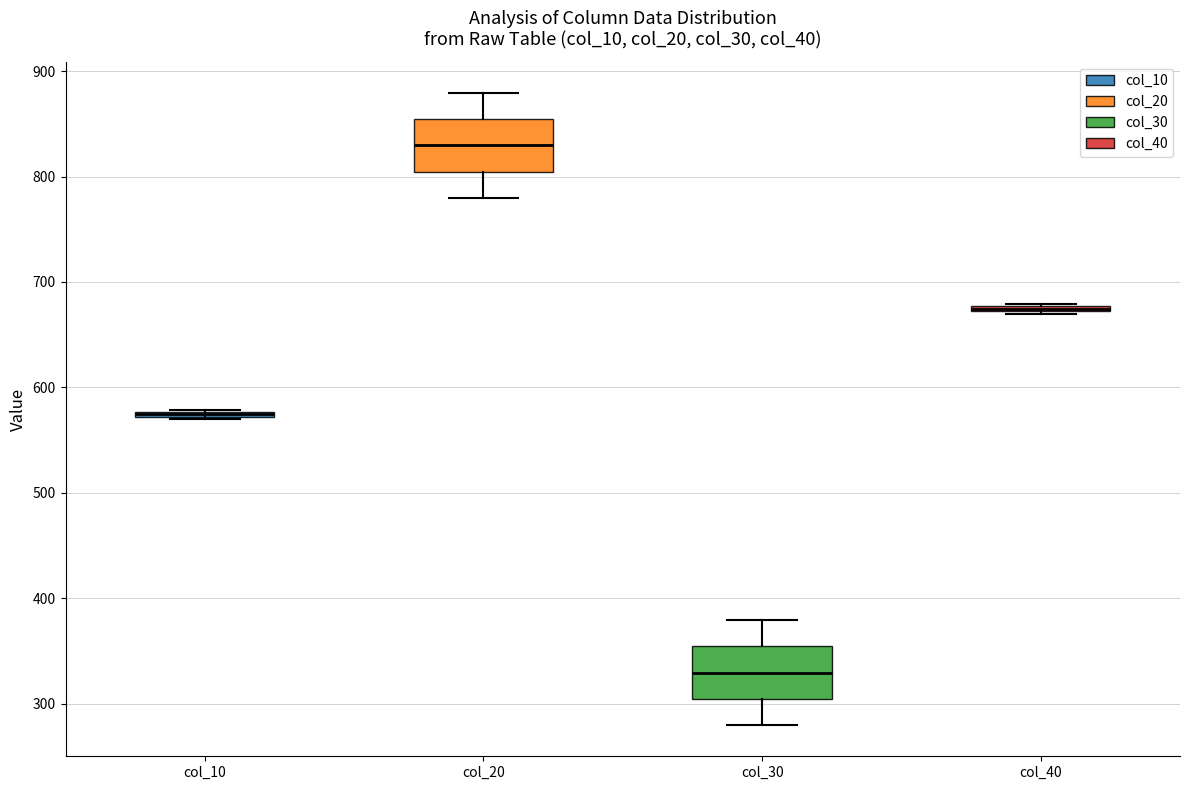

Where does the lower whisker of the box for col_20 end on the y-axis? The values are not printed on the chart, so give them approximately, as read against the axis.

780